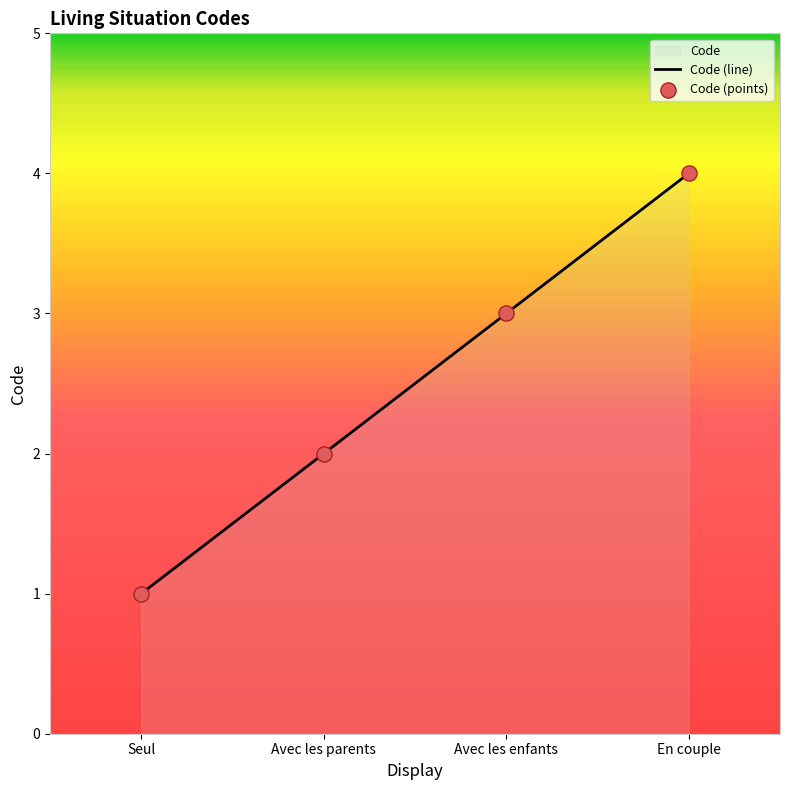

Which has a higher value, Seul or Avec les enfants?

Avec les enfants